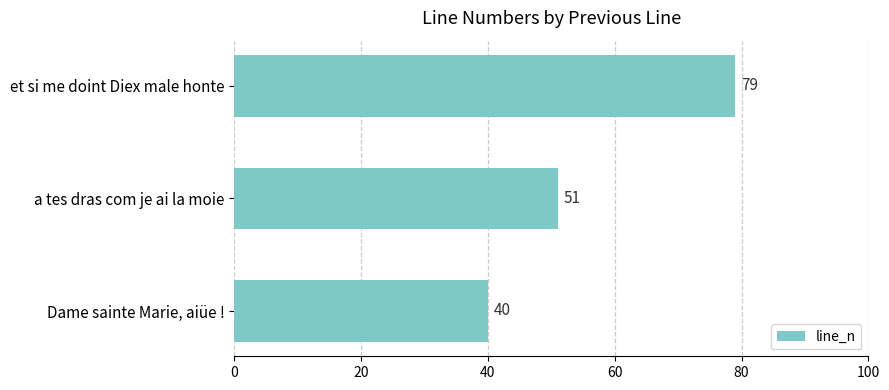

What is the ratio of the value at et si me doint Diex male honte to the value at Dame sainte Marie, aiüe !?

2.0